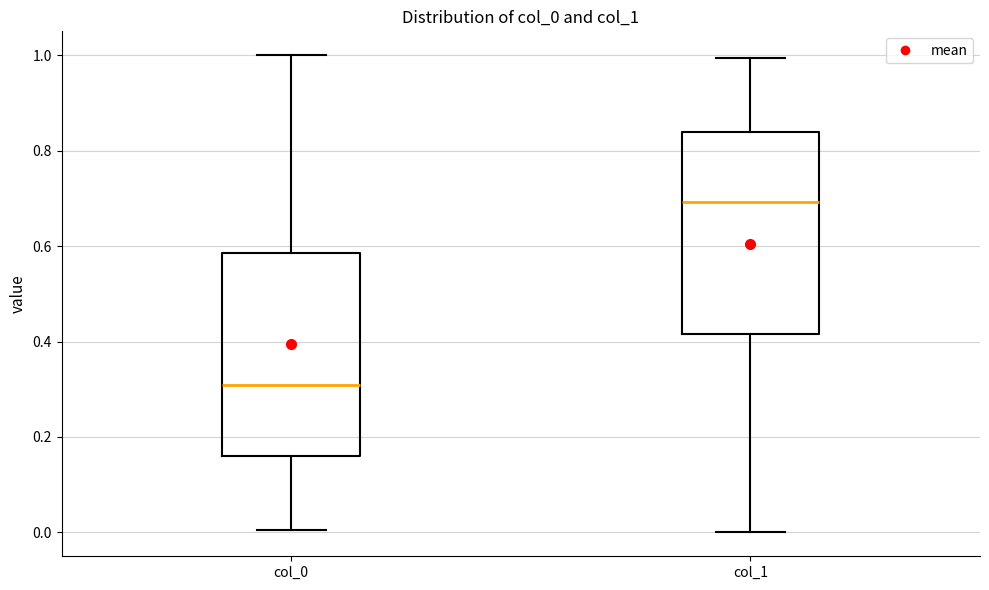

Where is the upper edge of the box for col_0 on the y-axis? The values are not printed on the chart, so give them approximately, as read against the axis.

0.58